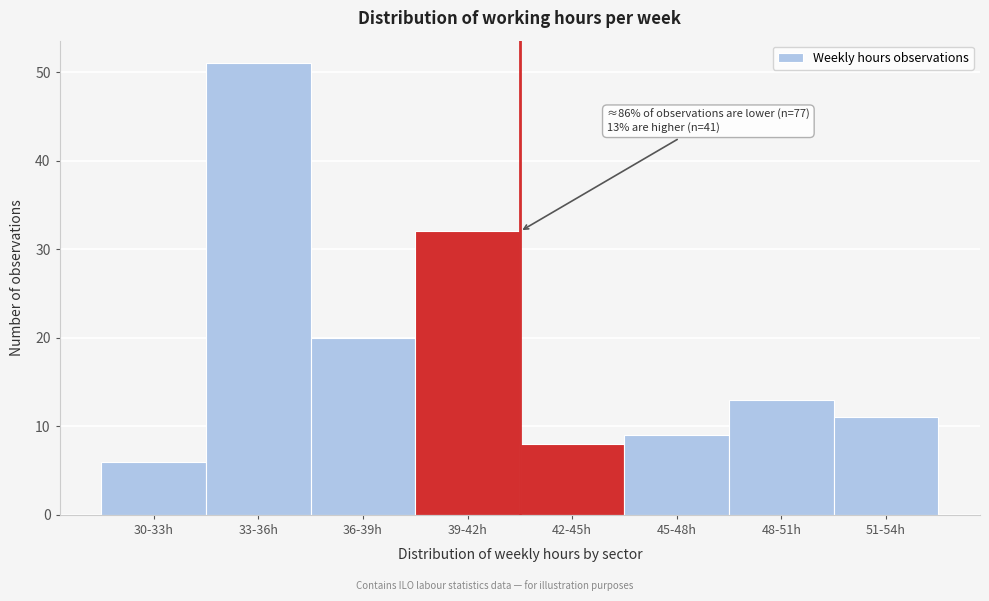

Reading left to right, transcribe all the data shown in this chart.

30-33h=6	33-36h=51	36-39h=20	39-42h=32	42-45h=8	45-48h=9	48-51h=13	51-54h=11